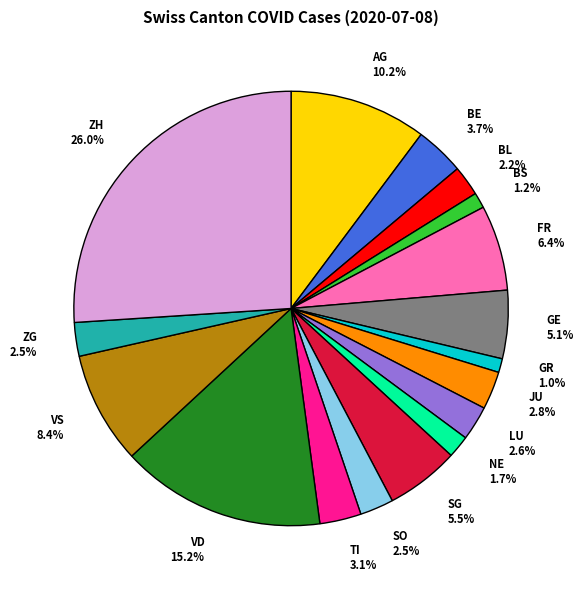

Does SG represent more than half of the total?

No